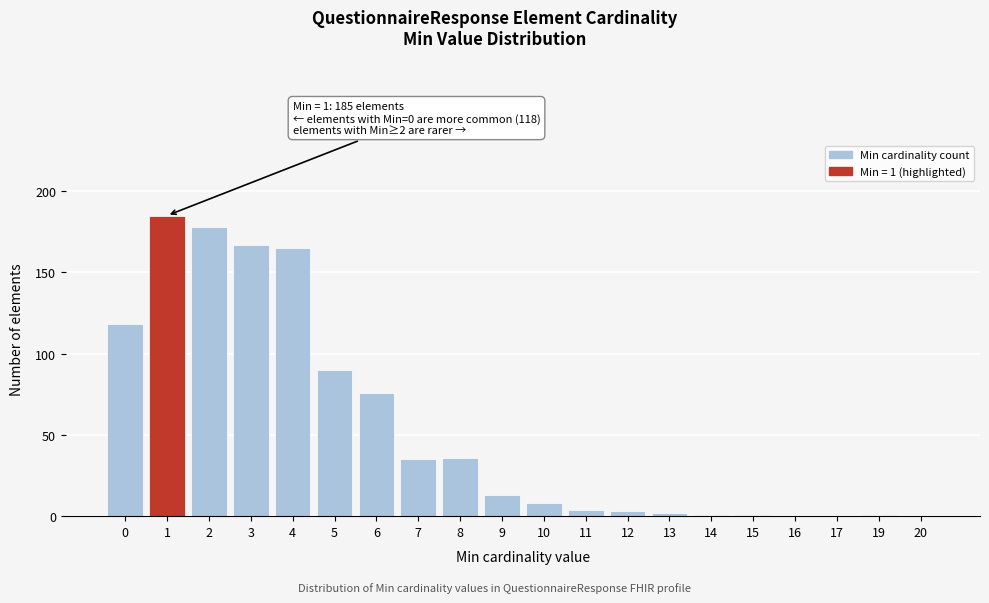

Reading left to right, extract all data points from this chart.

0=118	1=185	2=178	3=167	4=165	5=90	6=76	7=35	8=36	9=13	10=8	11=4	12=3	13=2	14=1	15=1	16=0	17=0	19=1	20=0